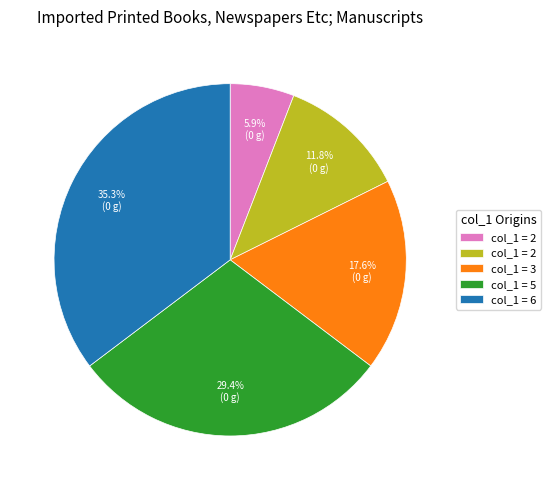

Is there any slice that represents more than half of the pie?

No